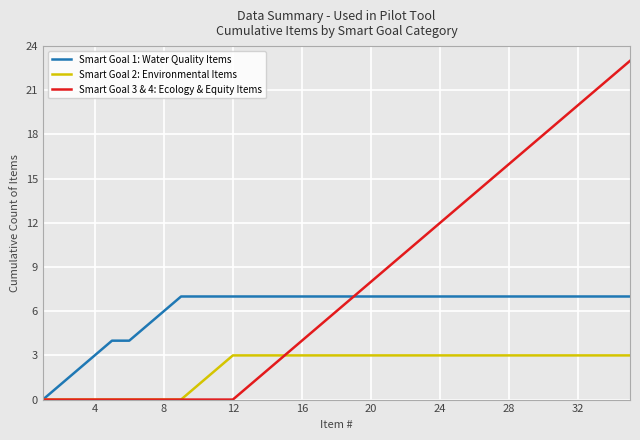

Rank the series by their maximum value, from highest to lowest.

Smart Goal 3 & 4: Ecology & Equity Items, Smart Goal 1: Water Quality Items, Smart Goal 2: Environmental Items